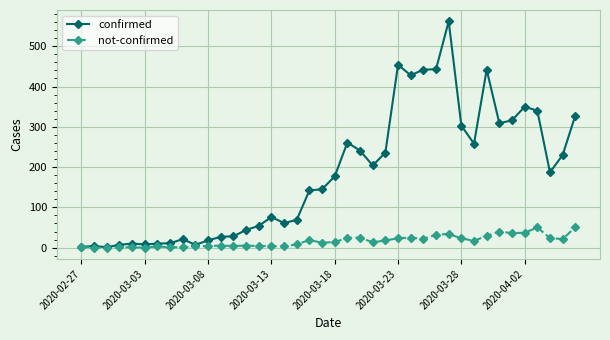

List the series in order of their overall mean, lowest first.

not-confirmed, confirmed